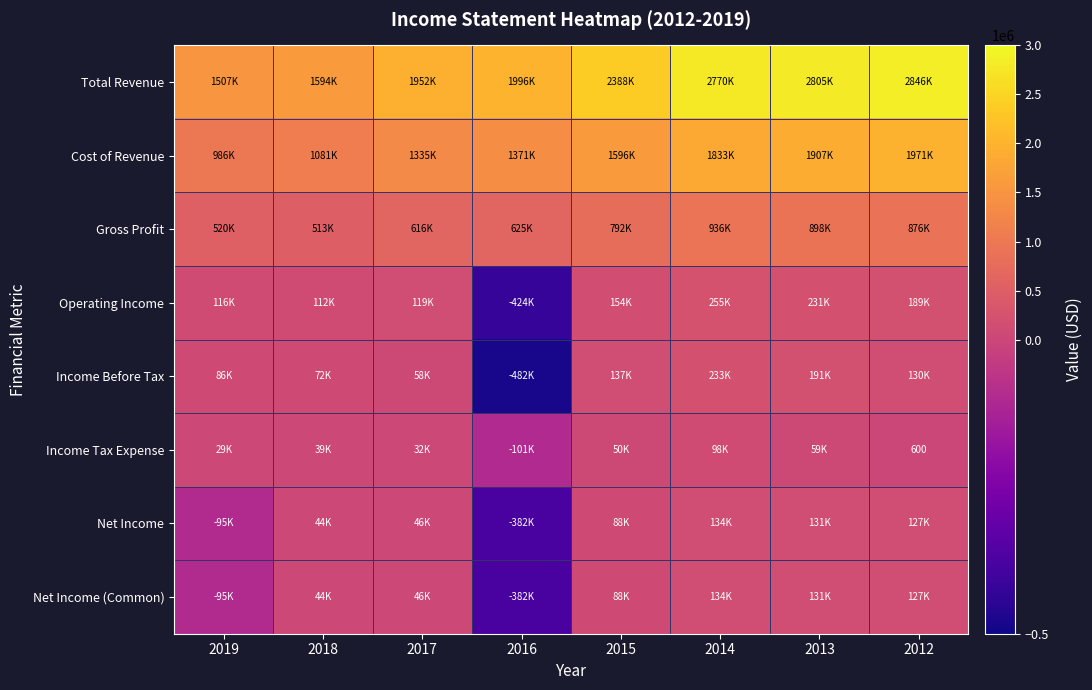

What is the average value of the Income Tax Expense series?

25700